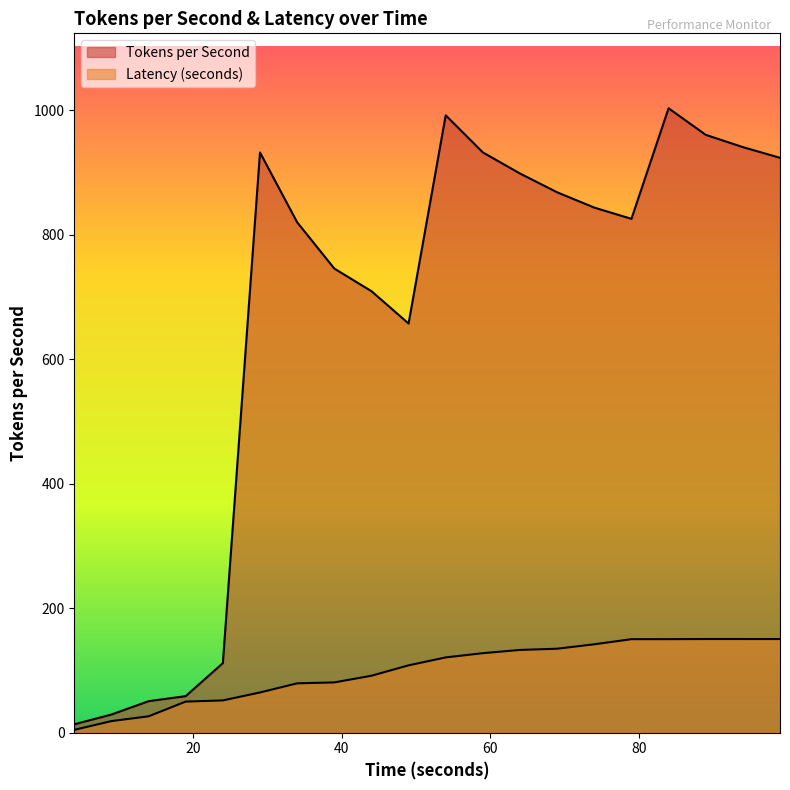

True or false: Latency (seconds) and Tokens per Second intersect in this chart.

False